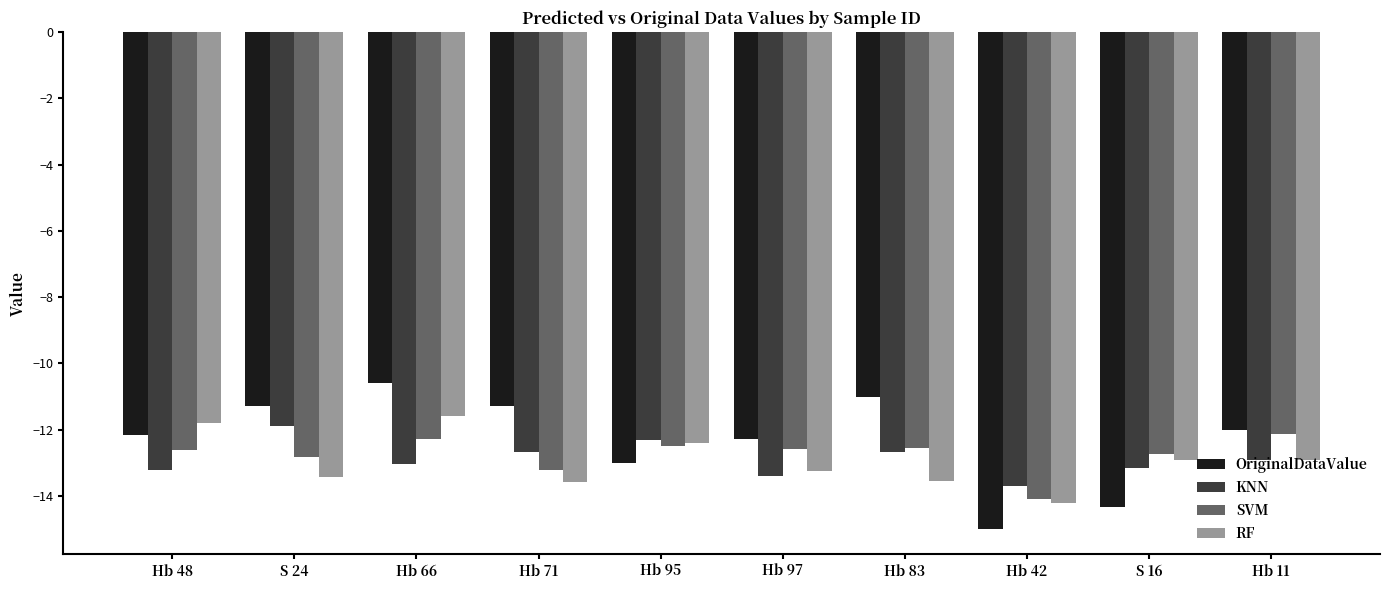

True or false: KNN has a value of -8.4 at Hb 42.

False